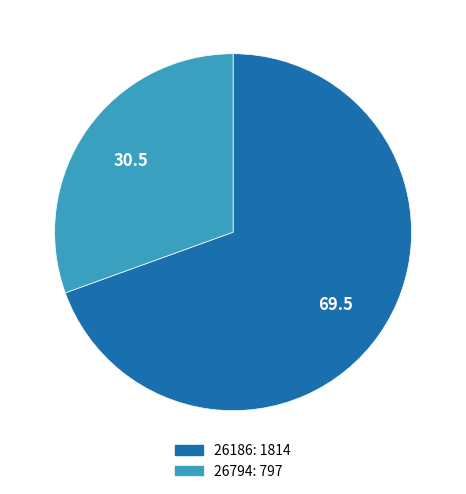

Do 26794 and 26186 together represent more than half of the pie?

Yes